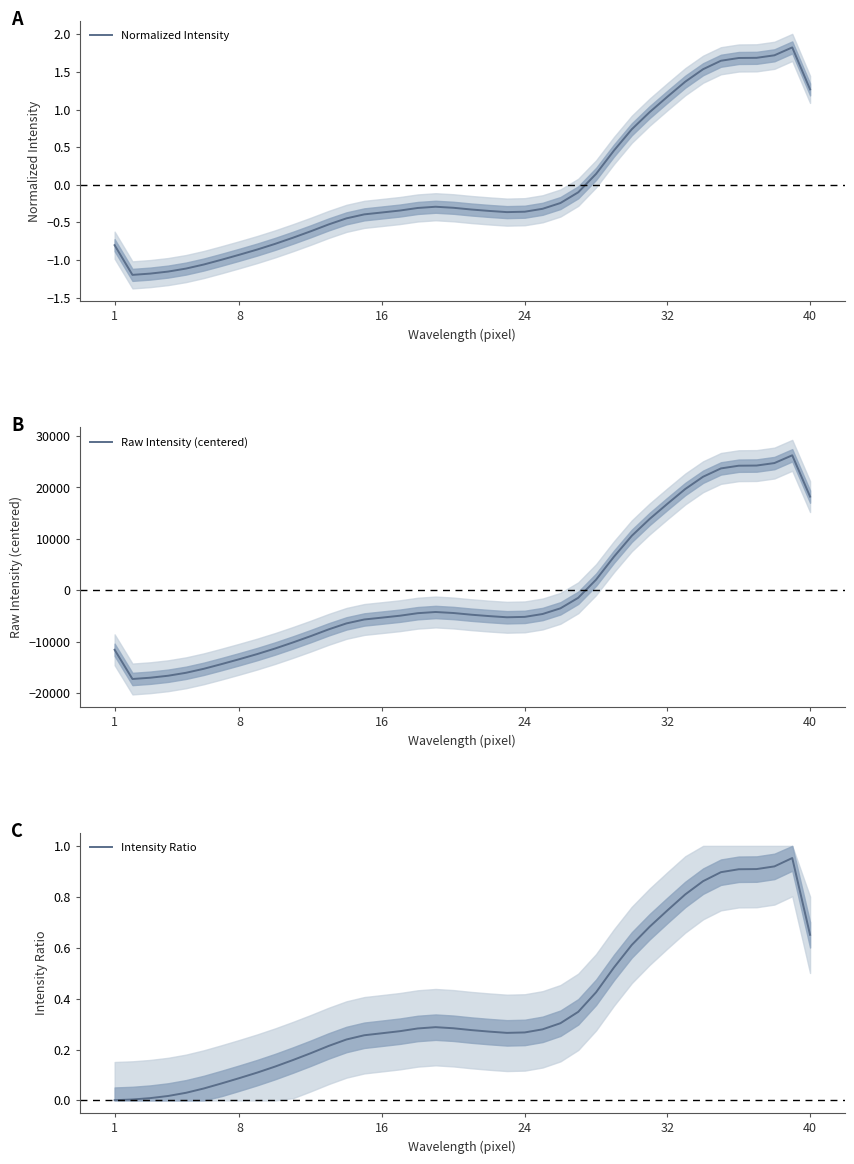

What is the maximum value for Intensity Ratio?

1.0